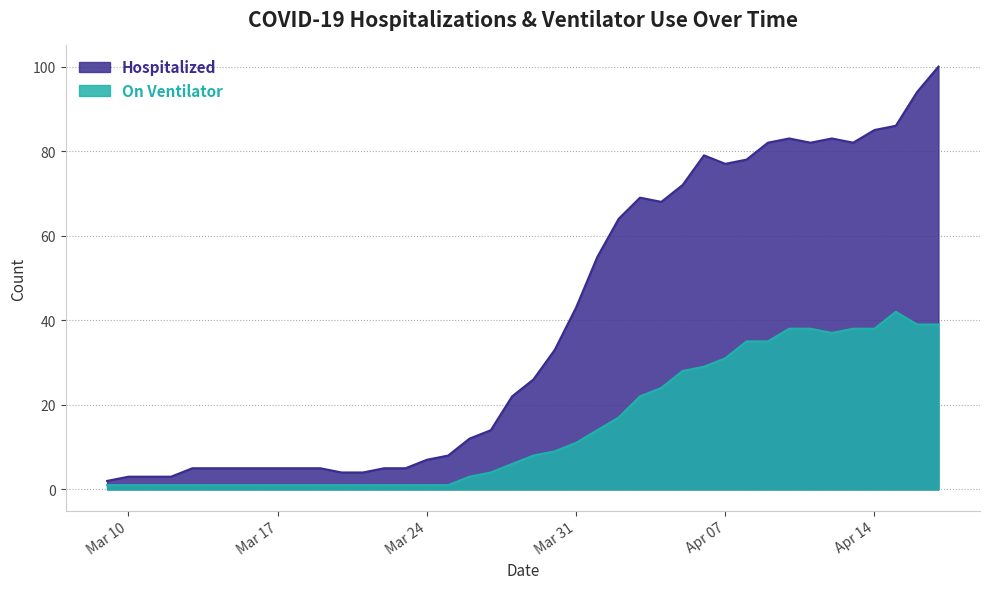

Which label corresponds to the largest value in the chart?

4/17/20